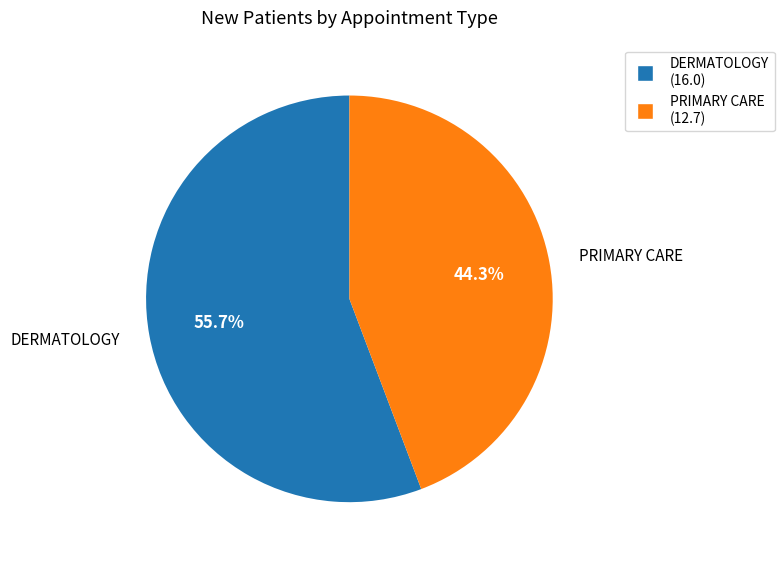

Approximately how many times larger is the value at PRIMARY CARE compared to DERMATOLOGY?

0.8